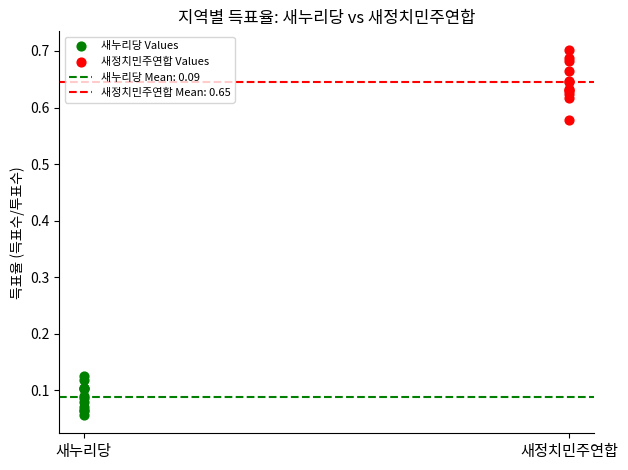

Which series reaches the maximum Y coordinate?

새정치민주연합 Values